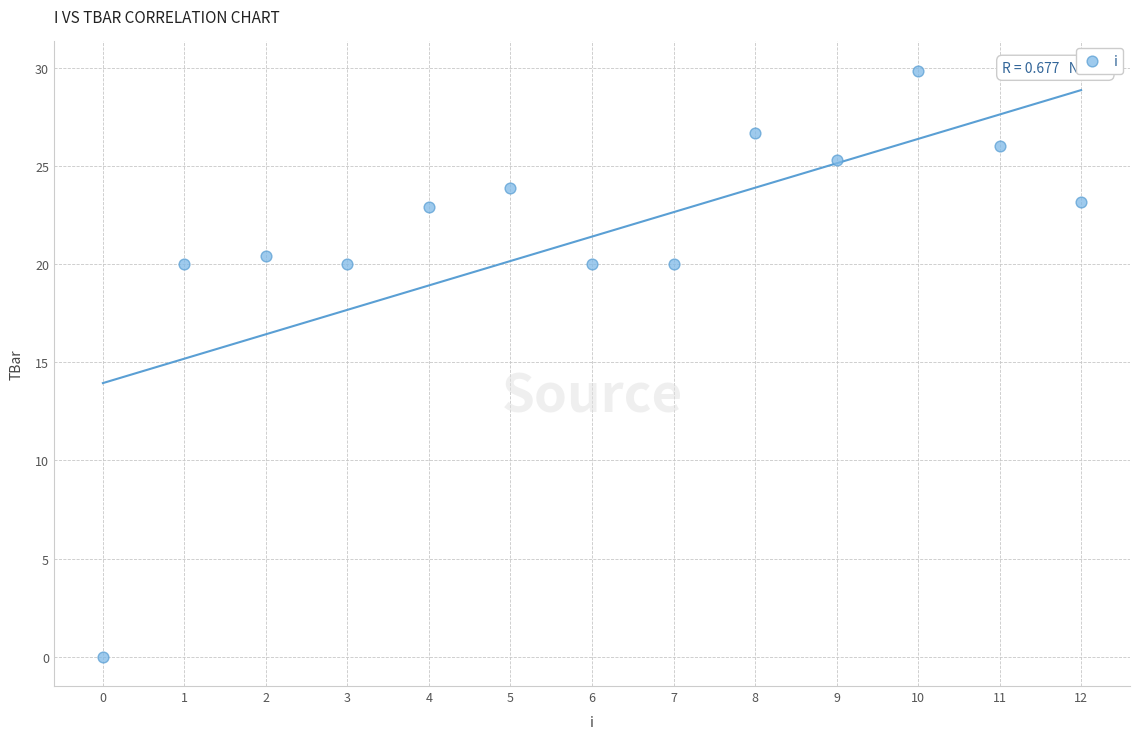

What is the range of Y values (max minus min)?

29.9